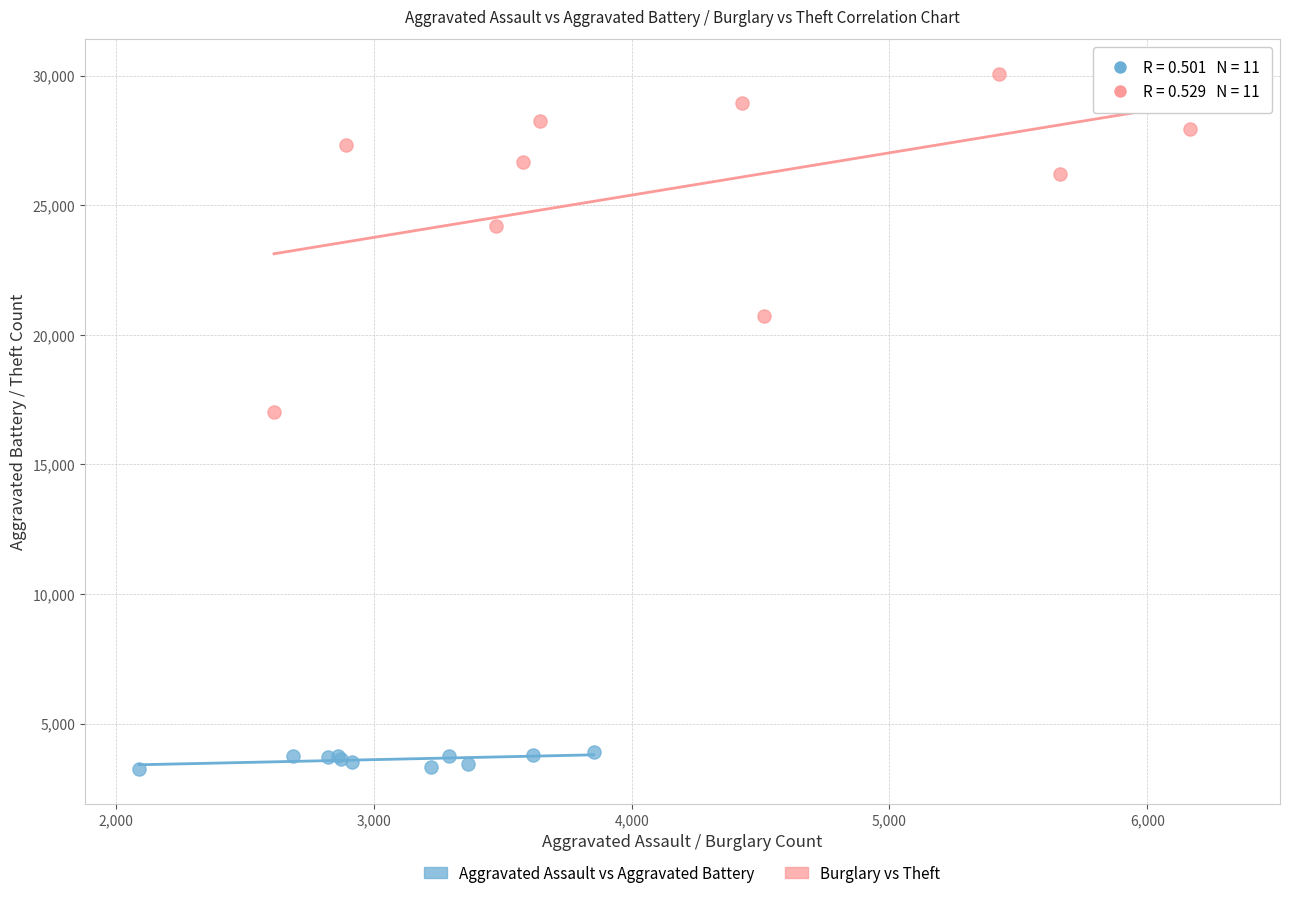

Which series contains the highest Y value?

Burglary vs Theft